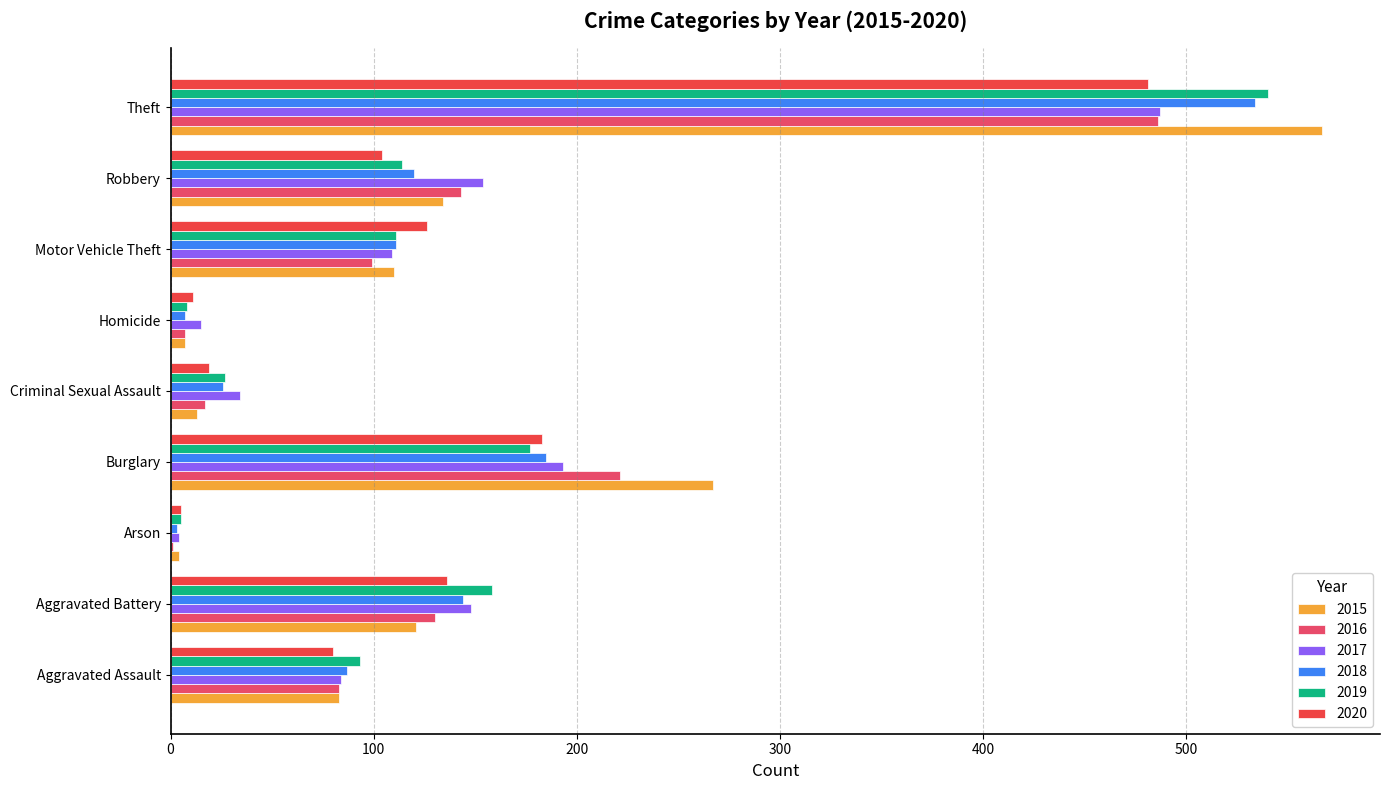

At which category is the sum across all series the highest?

Theft